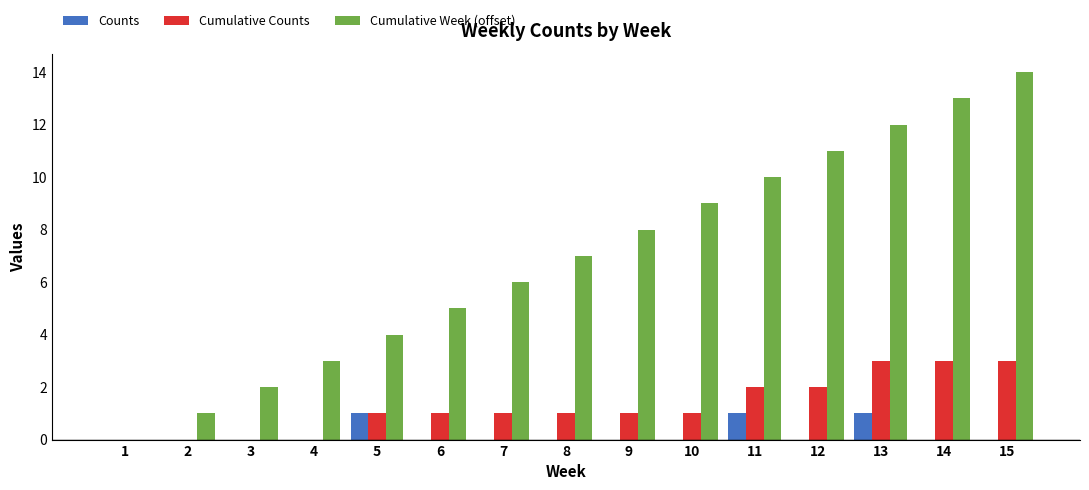

Between 7 and 15, which series saw the biggest shift?

Cumulative Week (offset)